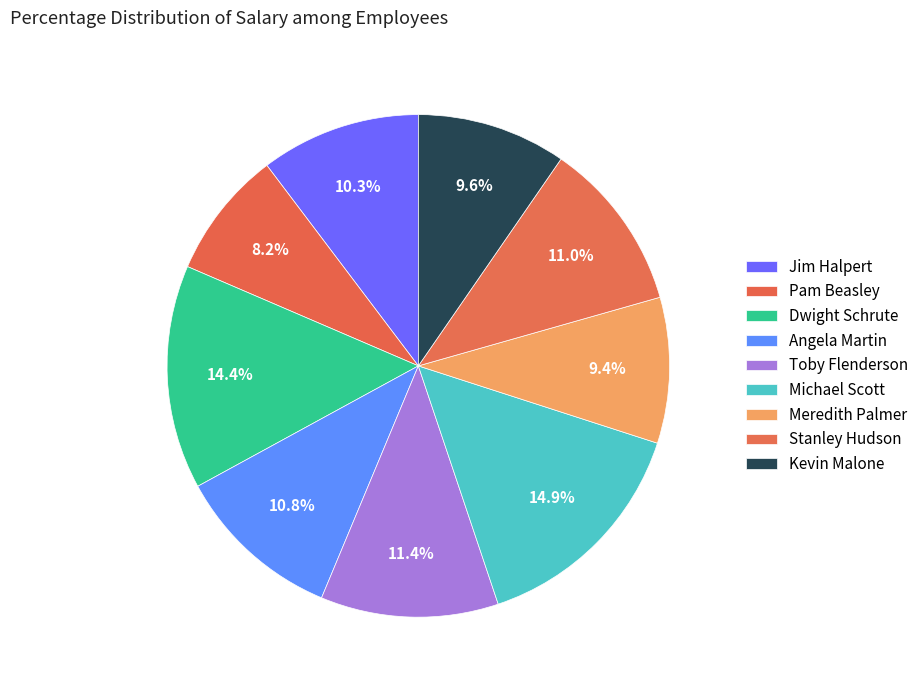

Which slice is the largest?

Michael Scott